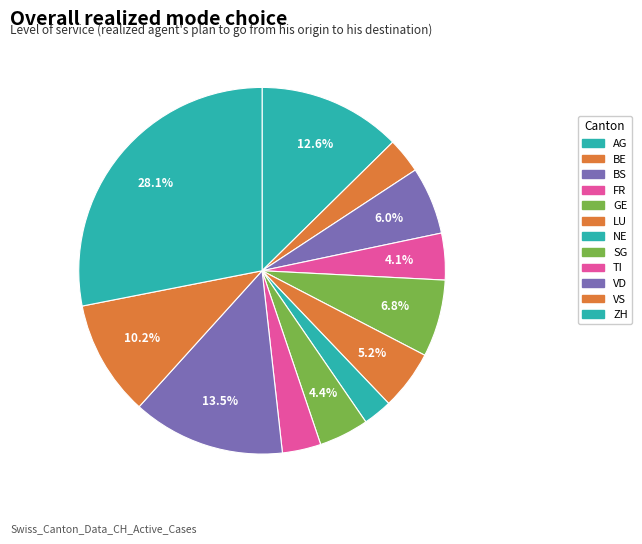

Which slice is the smallest?

NE